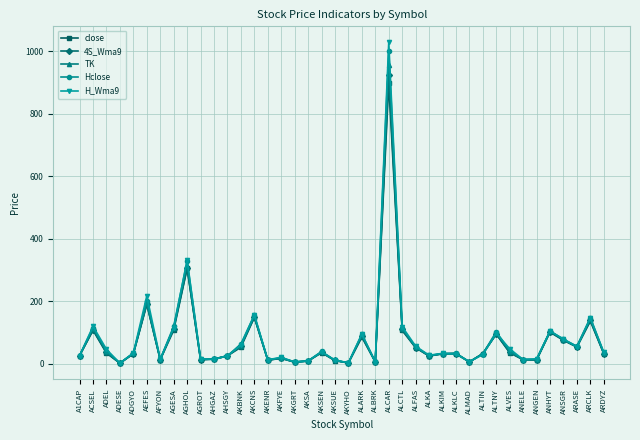

Which series has the largest range (max minus min)?

H_Wma9